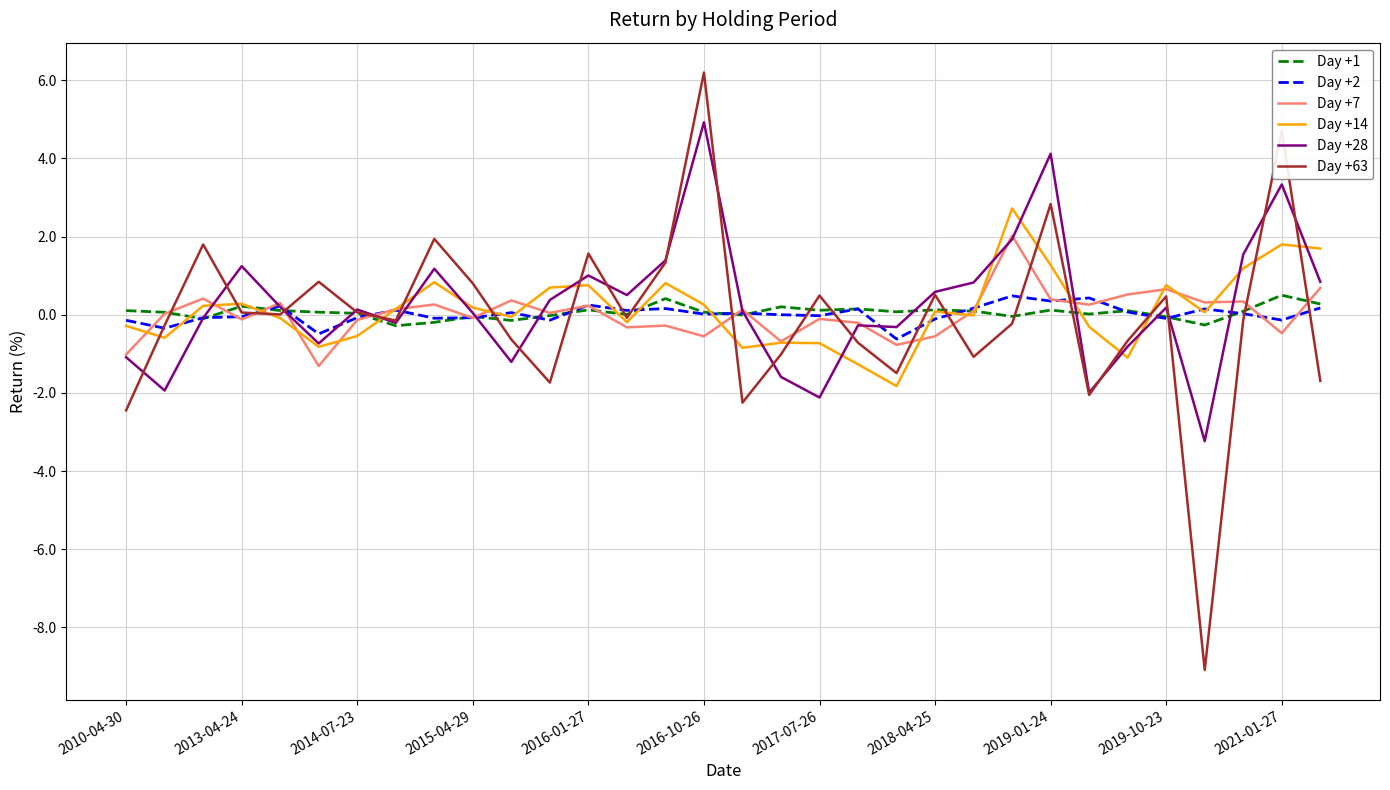

What is the minimum value for Day +63?

-9.1